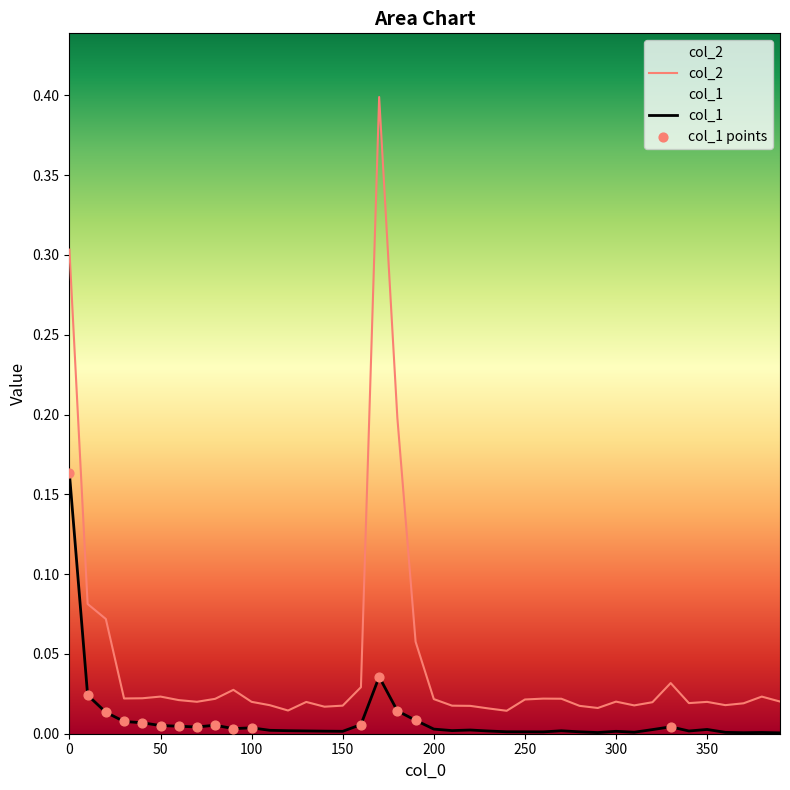

Which series has the largest total across all categories?

col_2